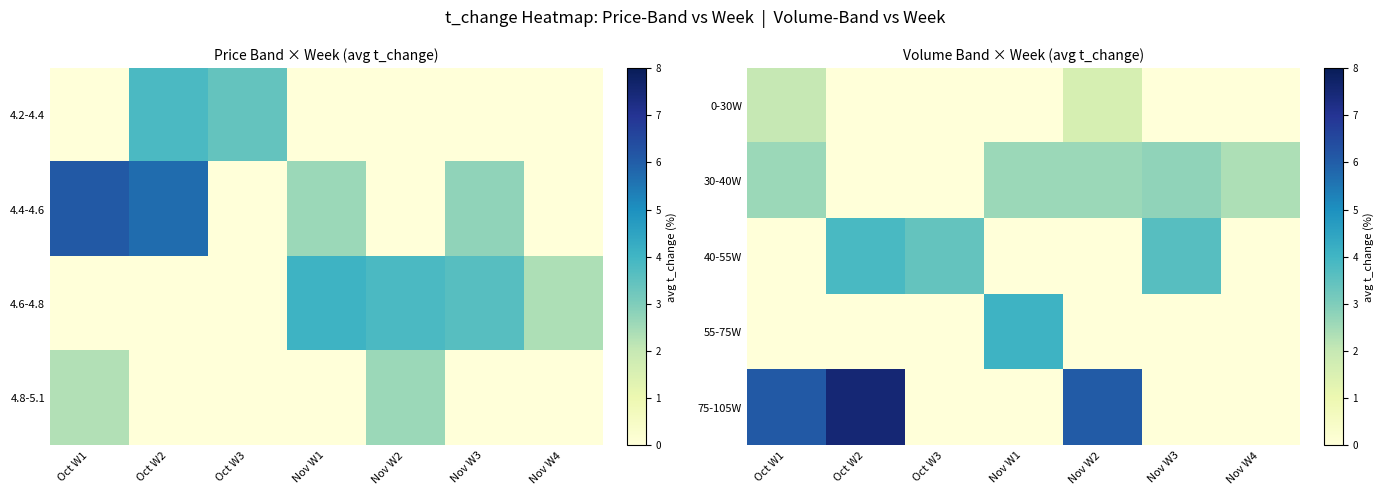

At which label does 30-40W reach its minimum?

Oct W2